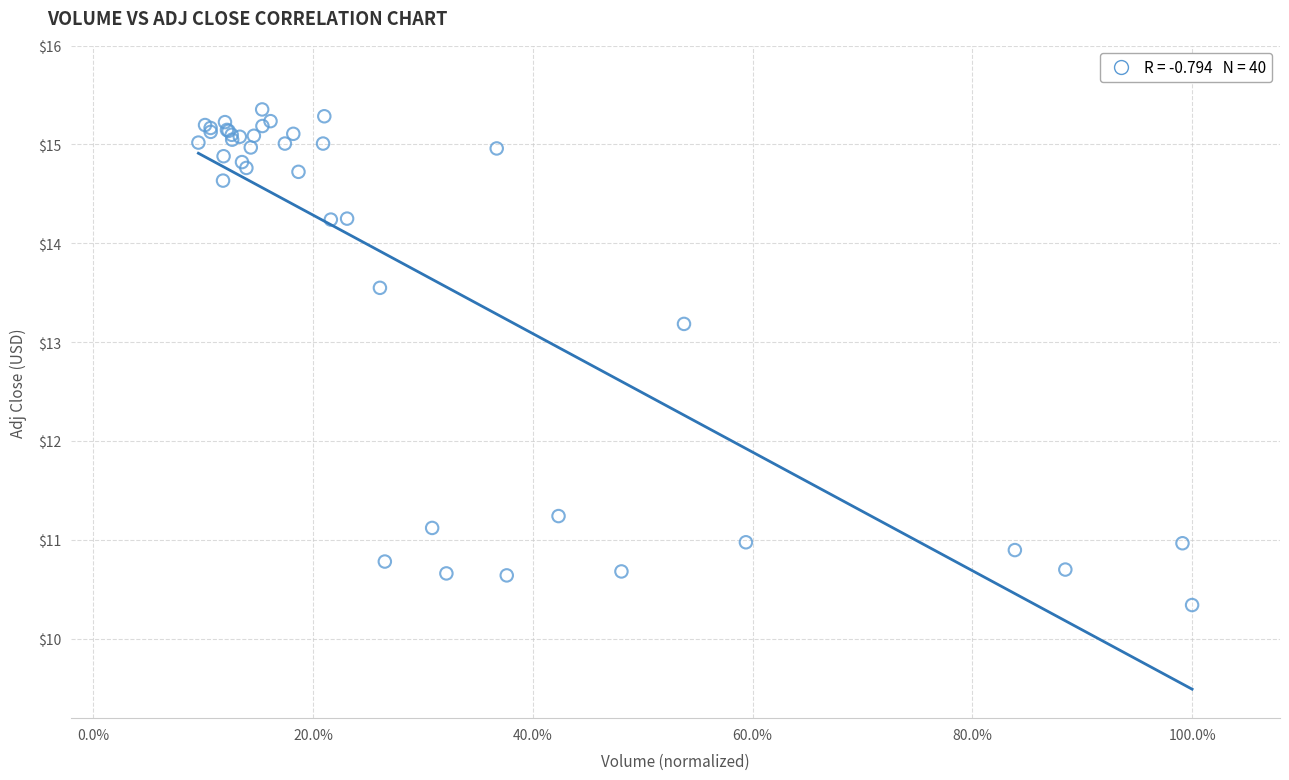

What Y value in the scatter plot is closest to 12?

11.2